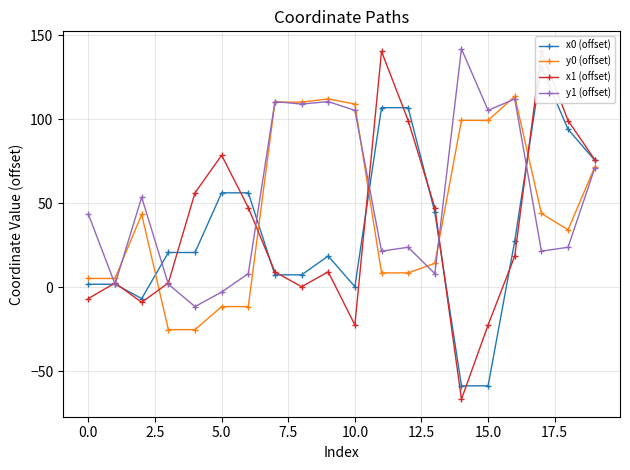

How many times do x0 (offset) and y1 (offset) cross each other?

5